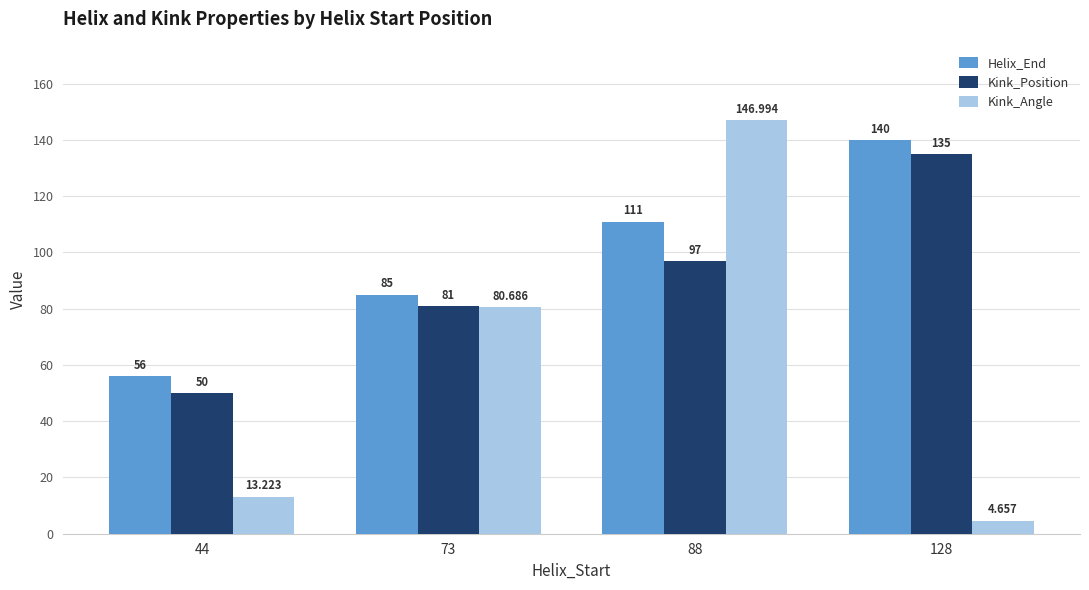

Which series has the largest total across all categories?

Helix_End